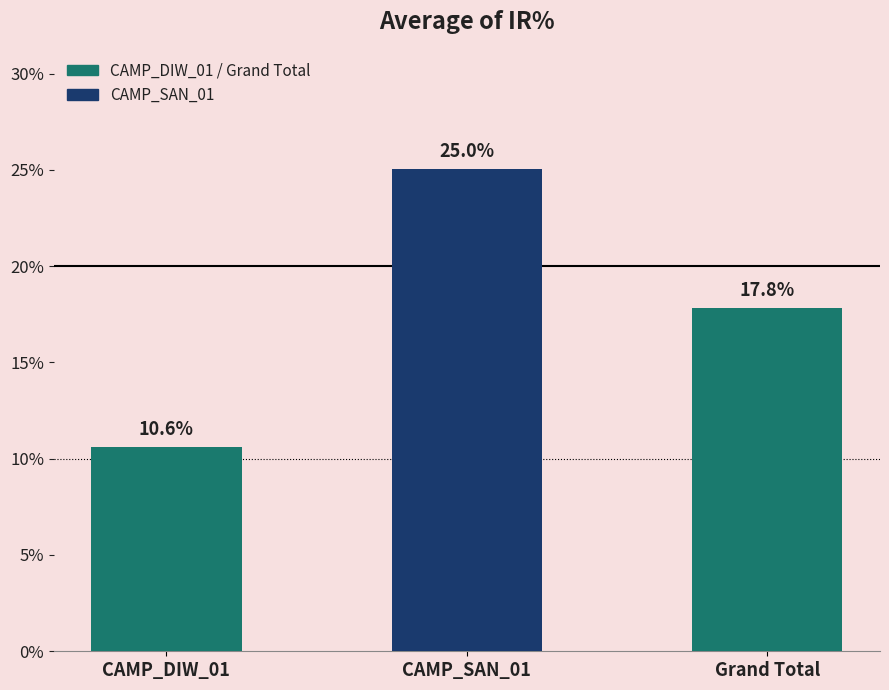

How many values are below 17?

1